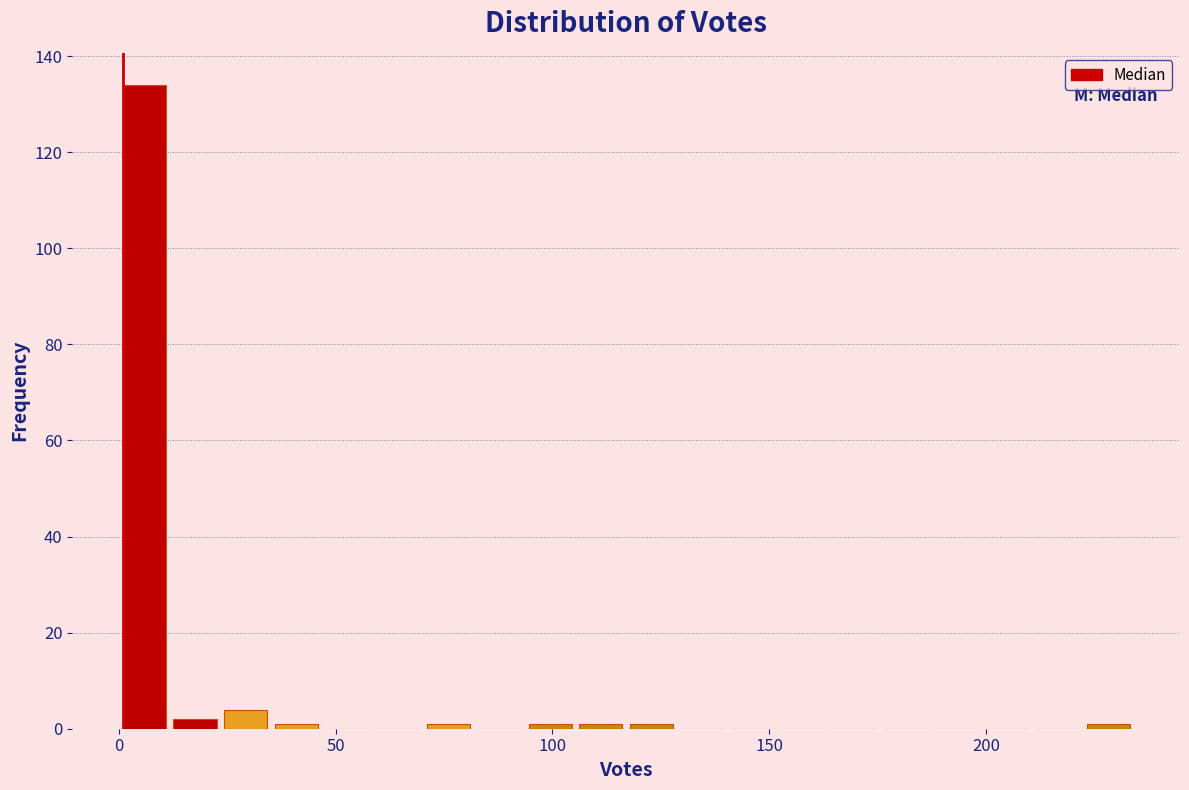

Read against the x-axis, roughly where is the centre of the tallest bar?

5